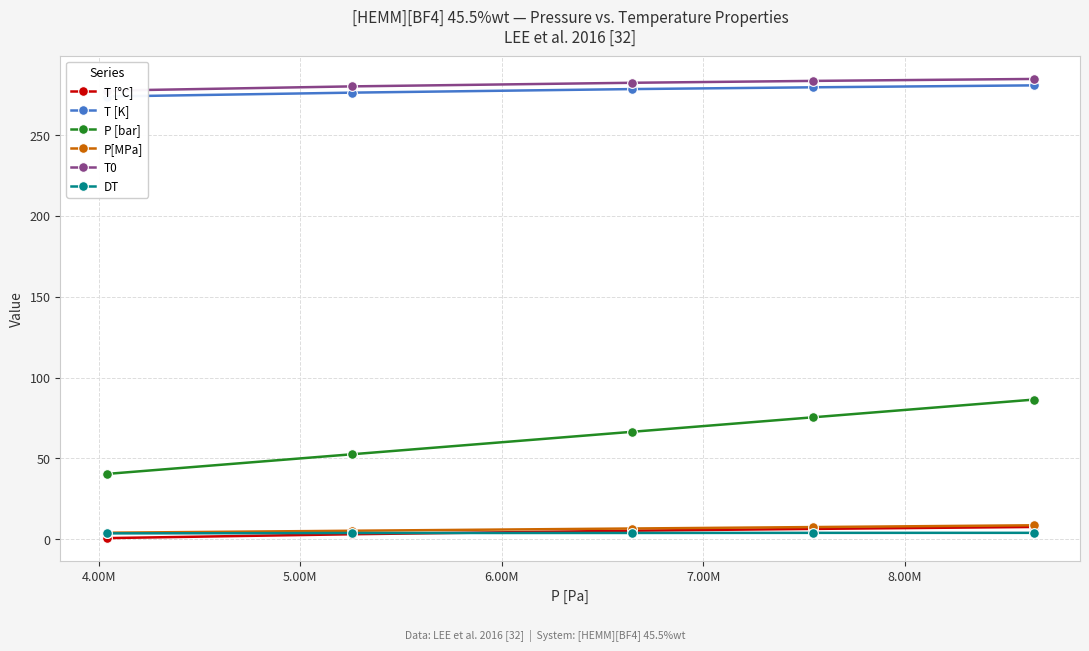

What is the highest value of the T [°C] series?

7.6